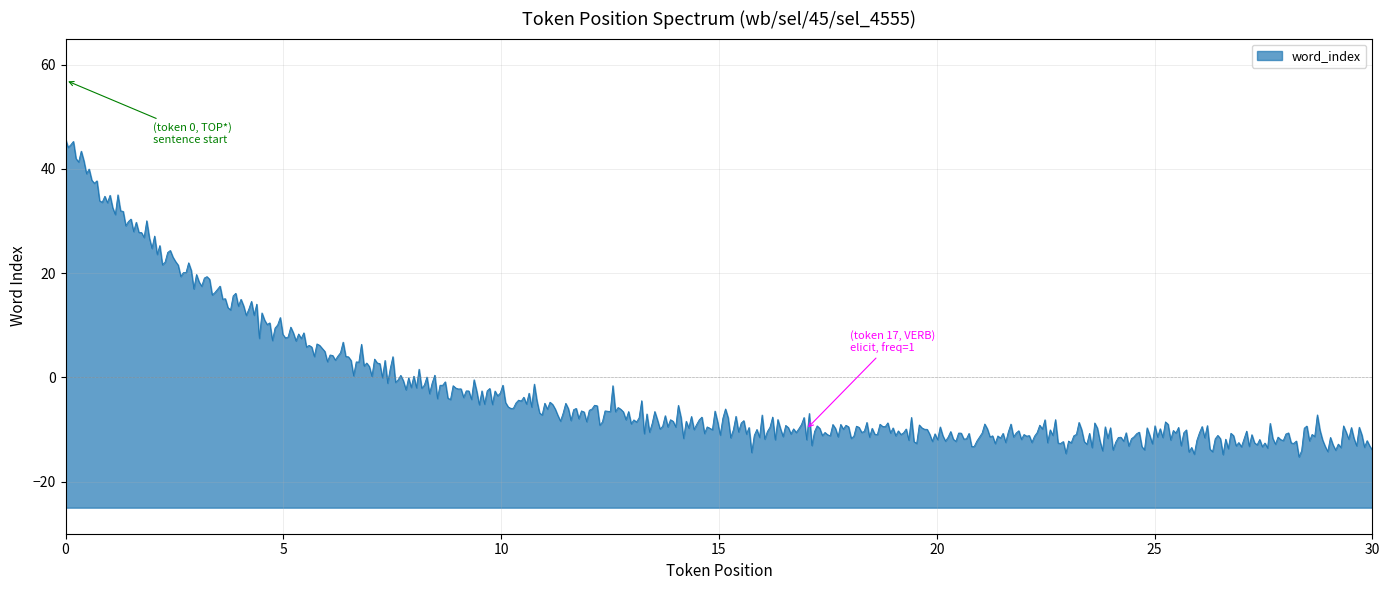

What is the sum of the token_position values at 9 and 14?

23